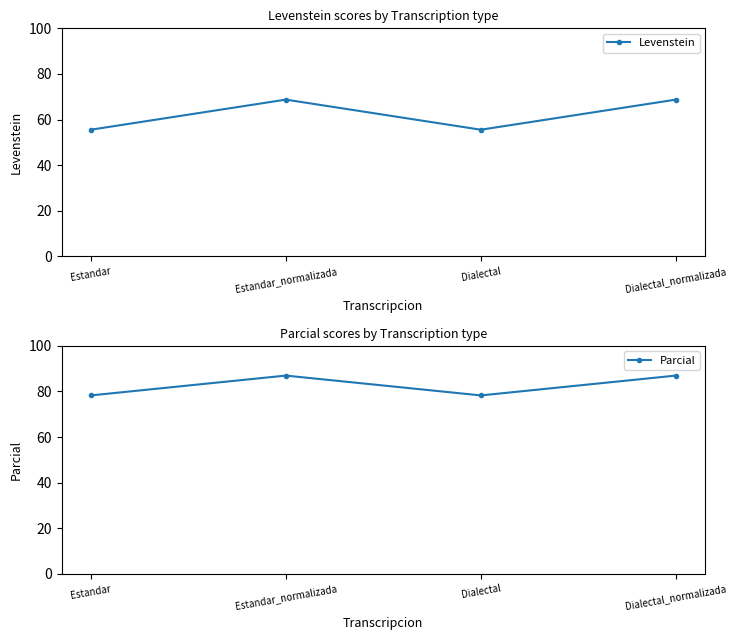

At which category does the chart reach its minimum across all series?

Estandar